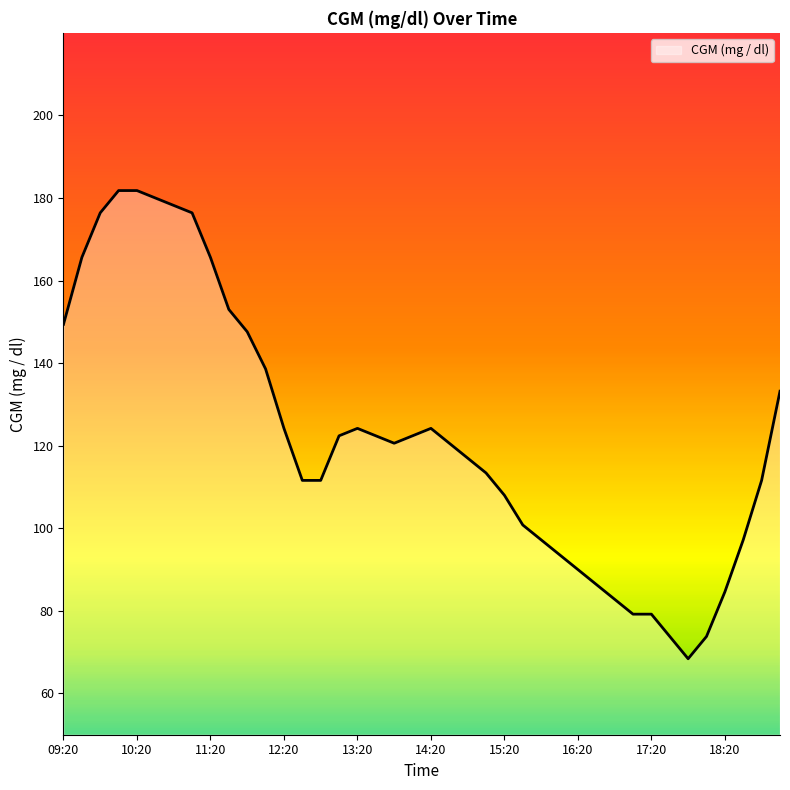

What is the minimum value shown in the chart?

68.4